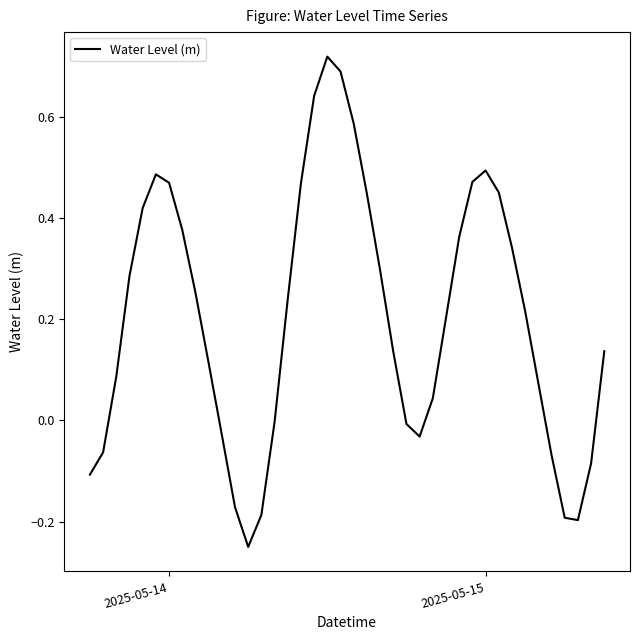

What is the difference between the maximum and minimum values?

1.0